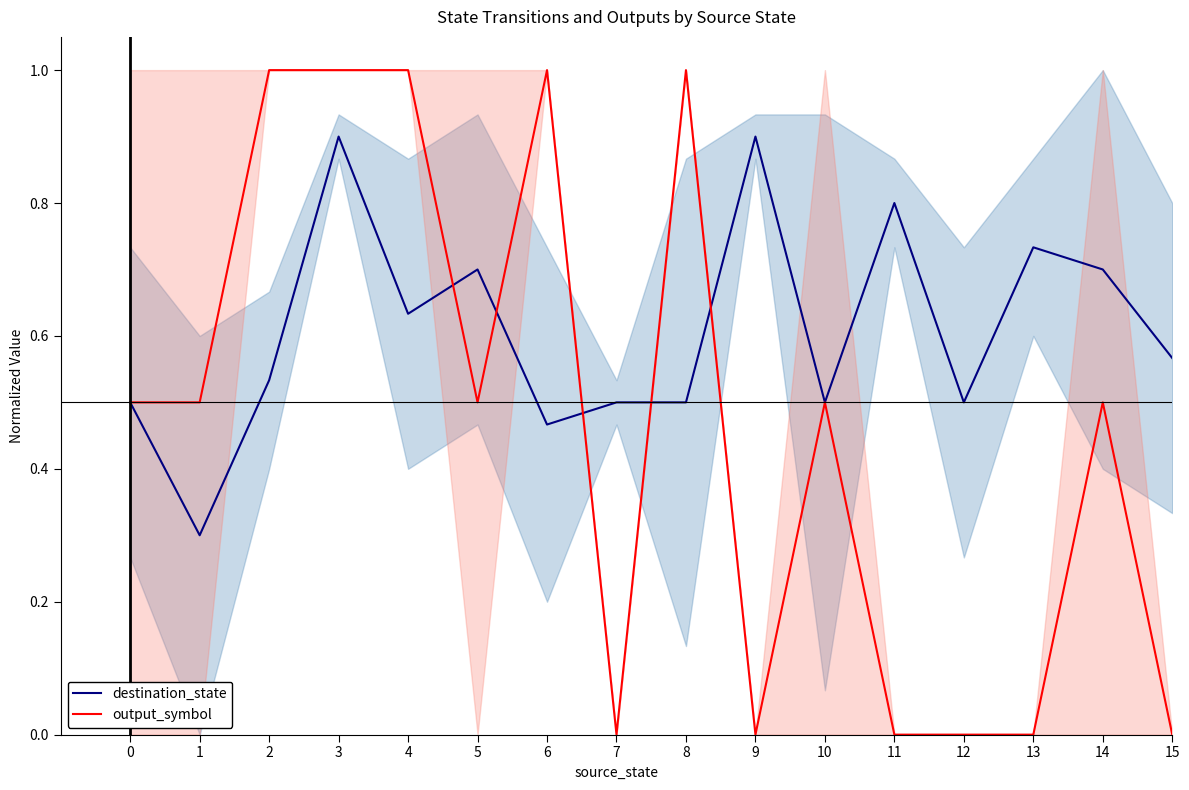

Reading left to right, extract all data points from this chart.

destination_state: 0.5	0.3	0.5	0.9	0.6	0.7	0.5	0.5	0.5	0.9	0.5	0.8	0.5	0.7	0.7	0.6
output_symbol: 0.5	0.5	1.0	1.0	1.0	0.5	1.0	0.0	1.0	0.0	0.5	0.0	0.0	0.0	0.5	0.0